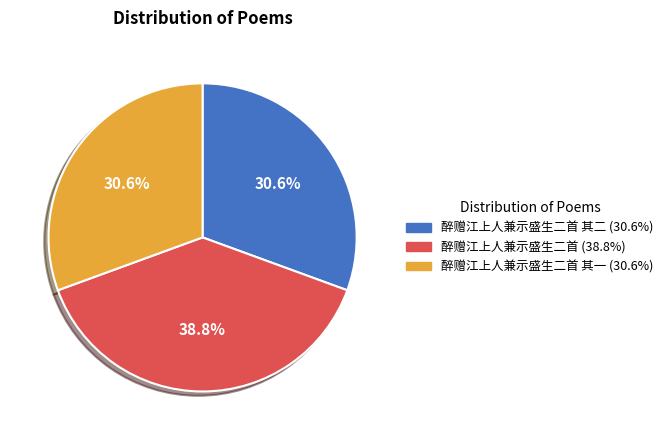

Is there a majority slice in this chart?

No